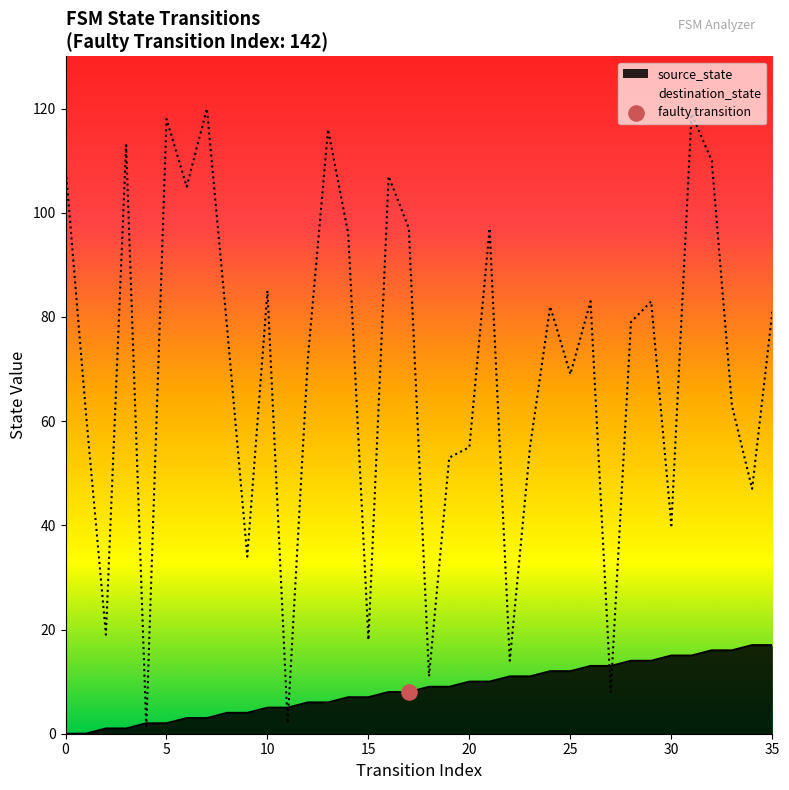

What are all the series names shown in the legend?

source_state, destination_state